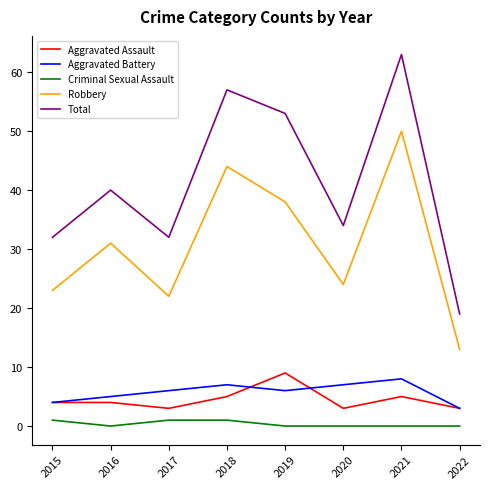

What is the sum of all Criminal Sexual Assault values?

3